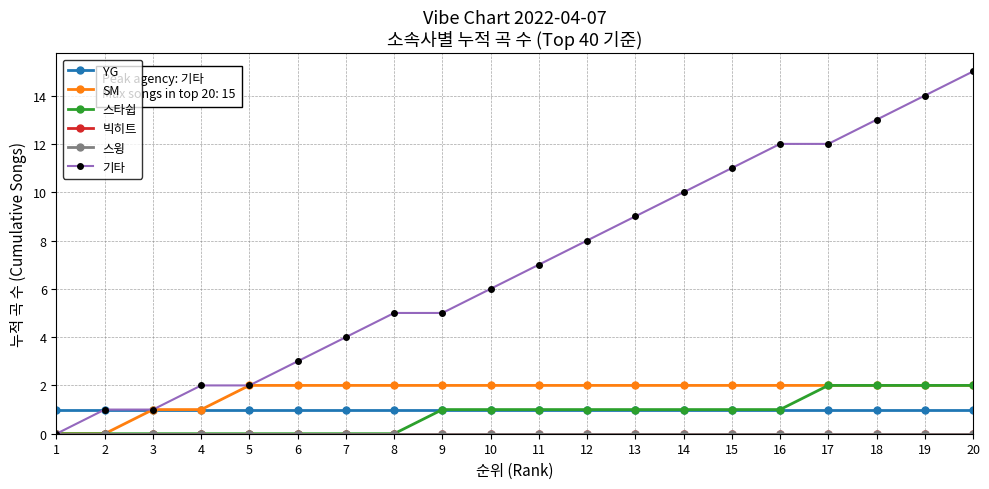

List the labels in order of YG value, largest first.

1, 2, 3, 4, 5, 6, 7, 8, 9, 10, 11, 12, 13, 14, 15, 16, 17, 18, 19, 20